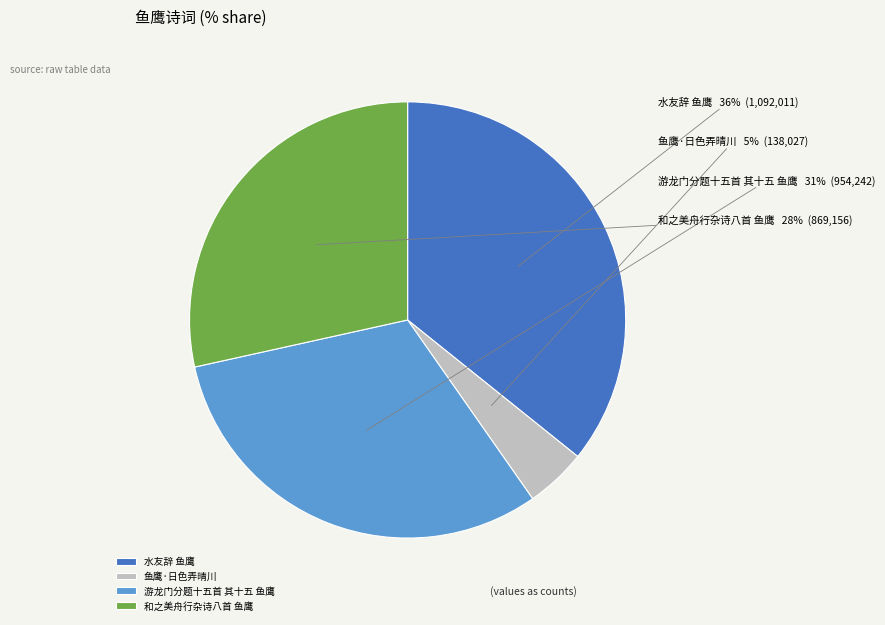

Rank the categories by value from highest to lowest.

水友辞 鱼鹰, 游龙门分题十五首 其十五 鱼鹰, 和之美舟行杂诗八首 鱼鹰, 鱼鹰·日色弄晴川